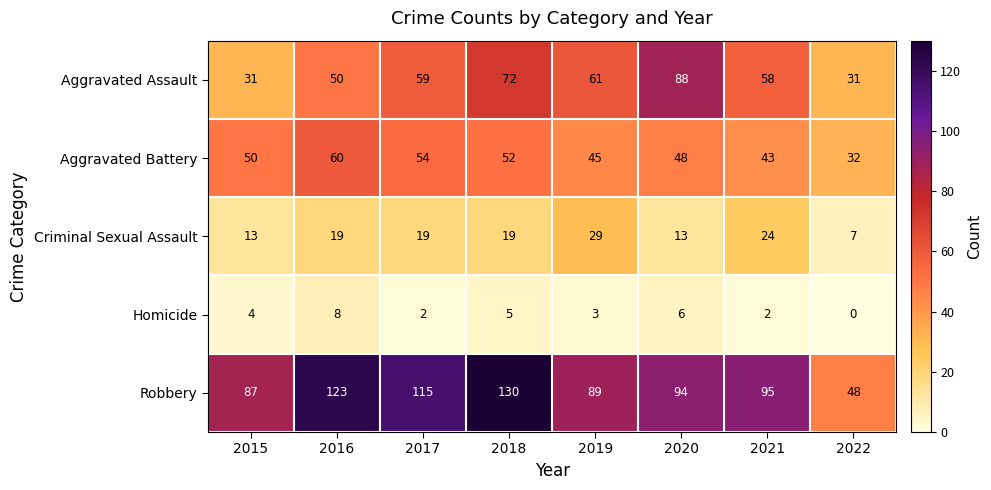

Between 2016 and 2018, which series saw the biggest shift?

Aggravated Assault